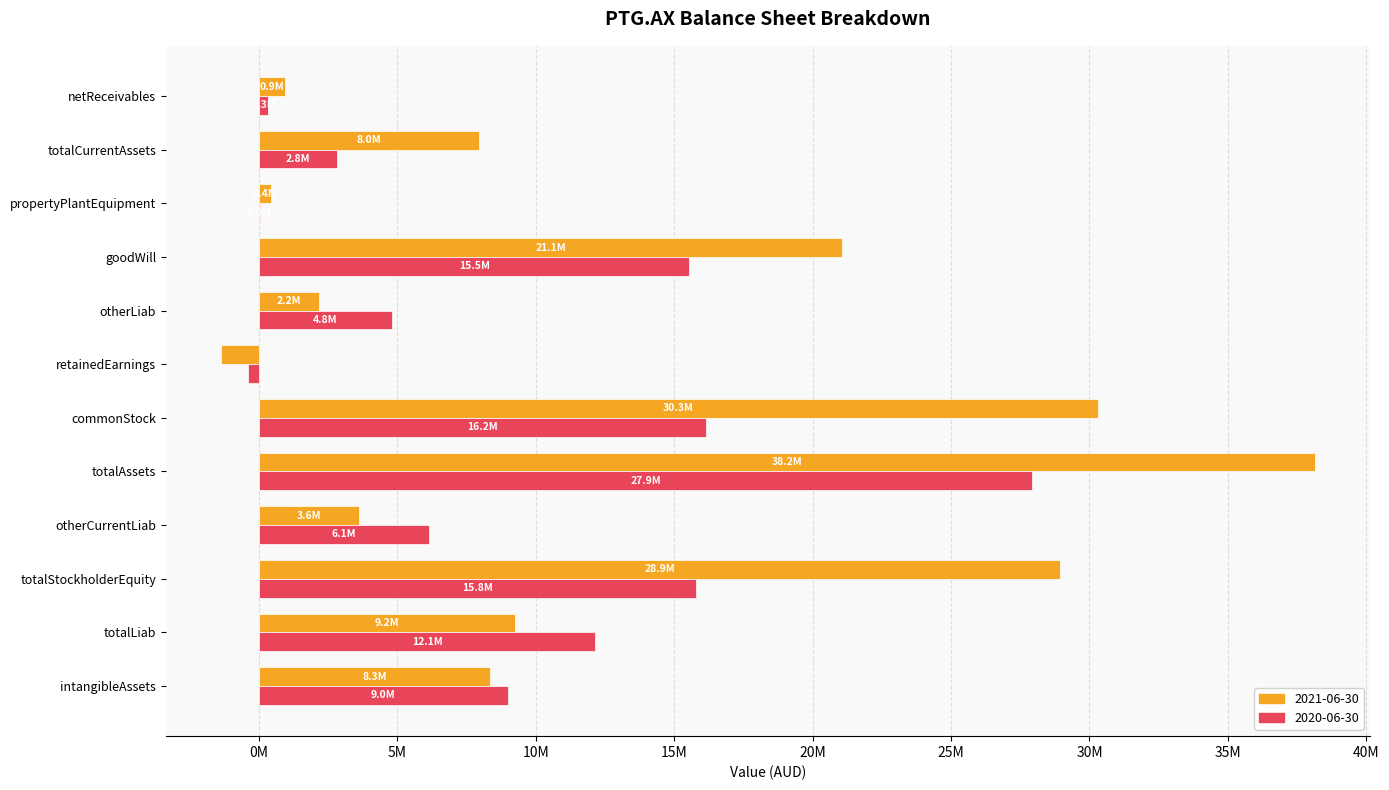

List the series in order of their peak value, highest first.

2021-06-30, 2020-06-30